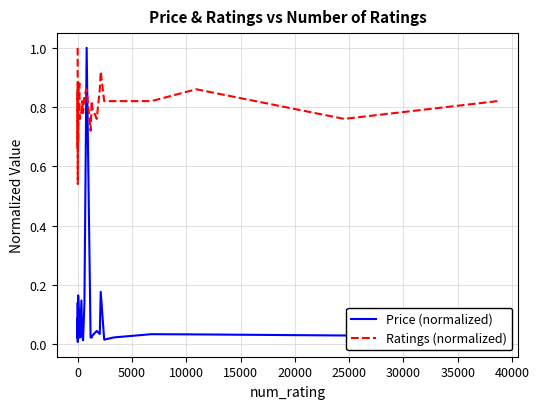

What is the average value of the Price (normalized) series?

0.1